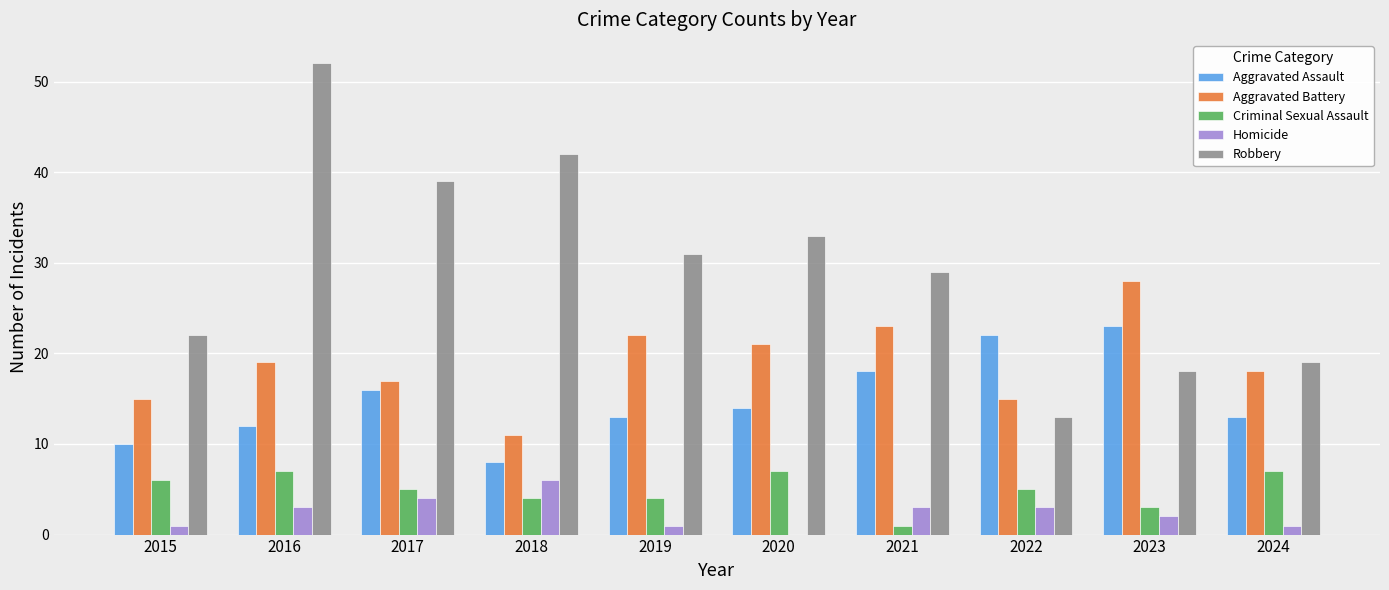

What is the sum of all Criminal Sexual Assault values?

49